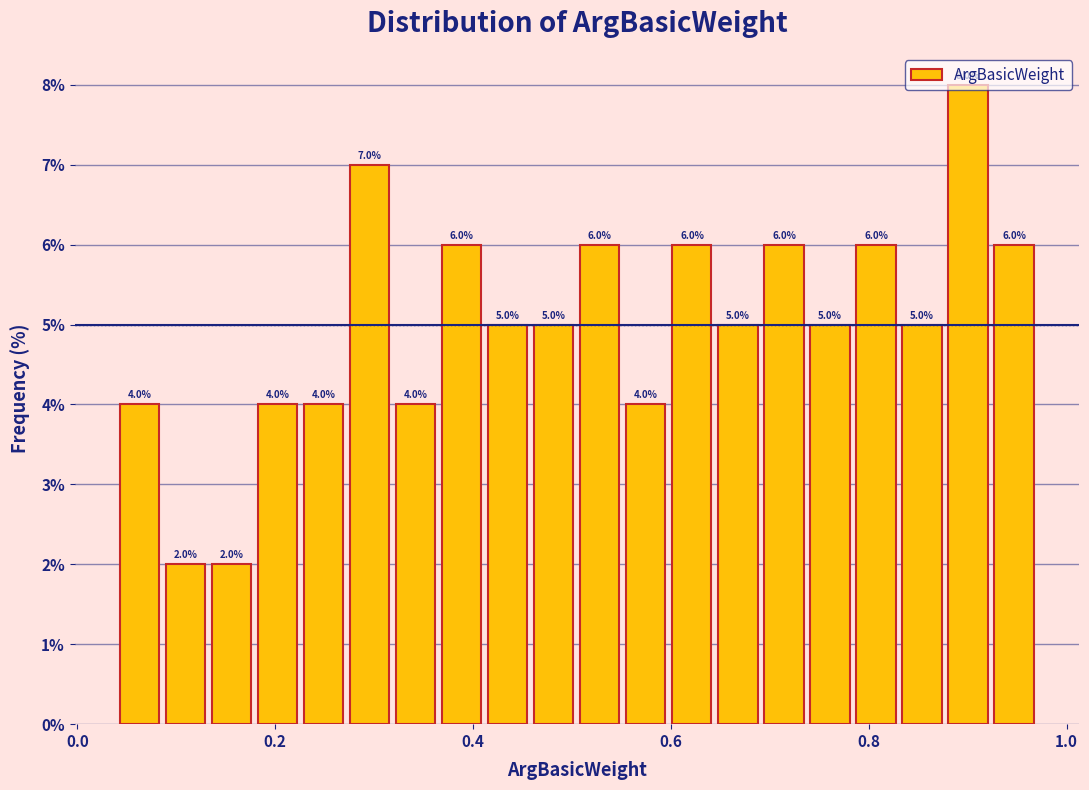

Read against the x-axis, roughly where is the centre of the tallest bar?

0.90